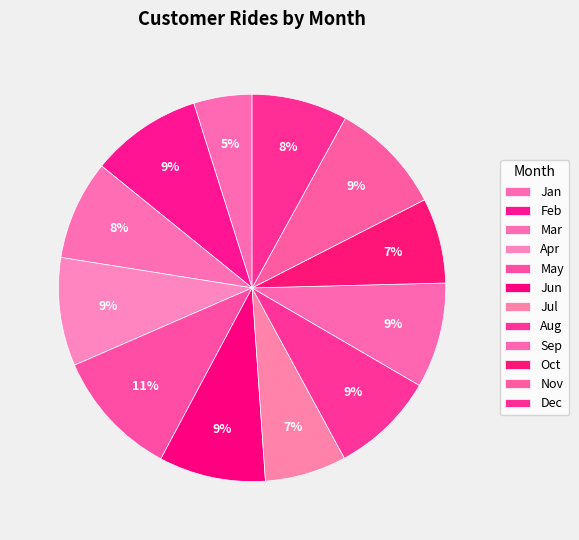

True or false: Jun accounts for 9% of the total.

True